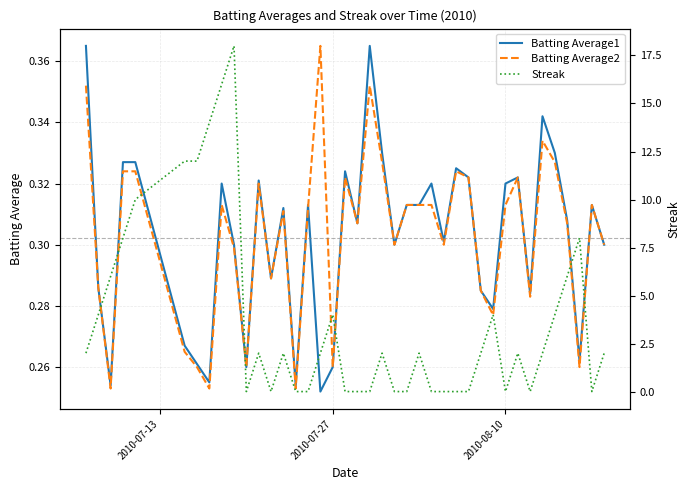

What are all the series names shown in the legend?

Batting Average1, Batting Average2, Streak